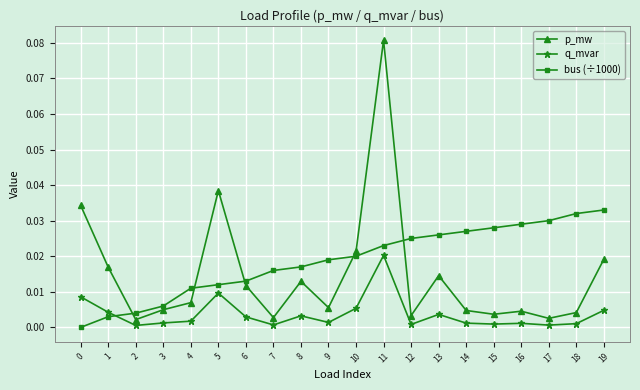

At which category is the sum across all series the highest?

11